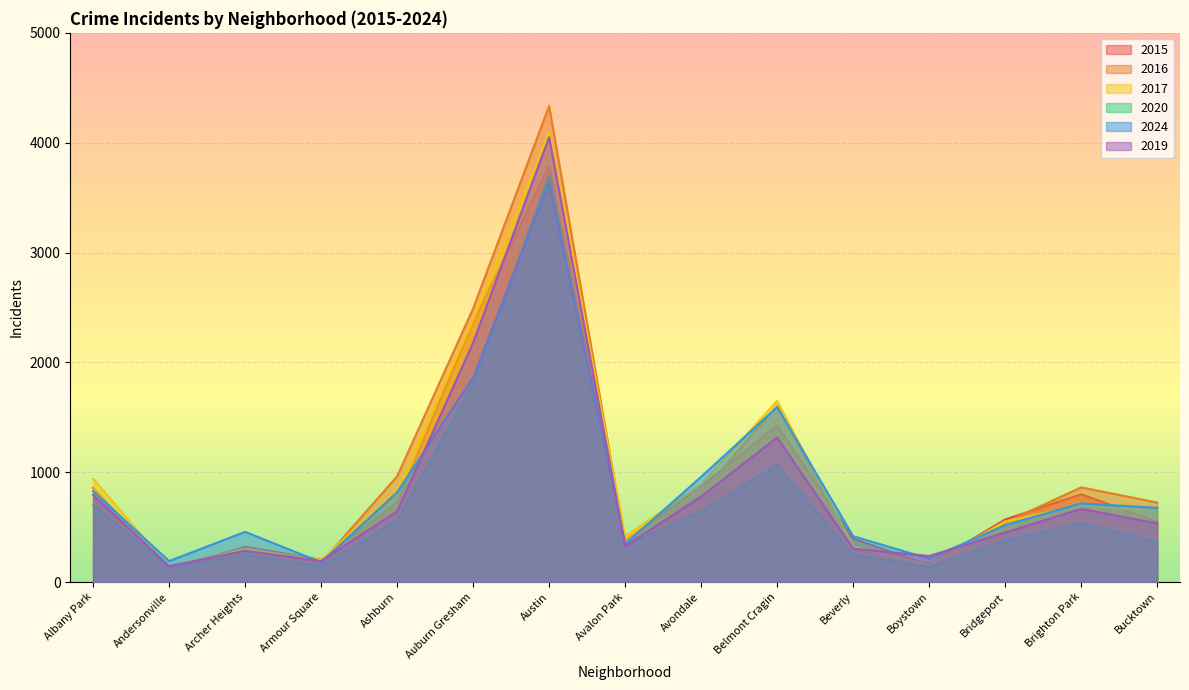

What position from the right is Auburn Gresham?

10